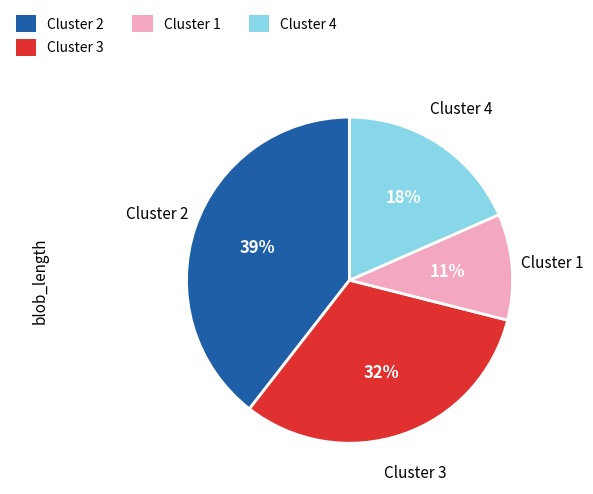

To the nearest percent, what is the average slice percentage?

25%